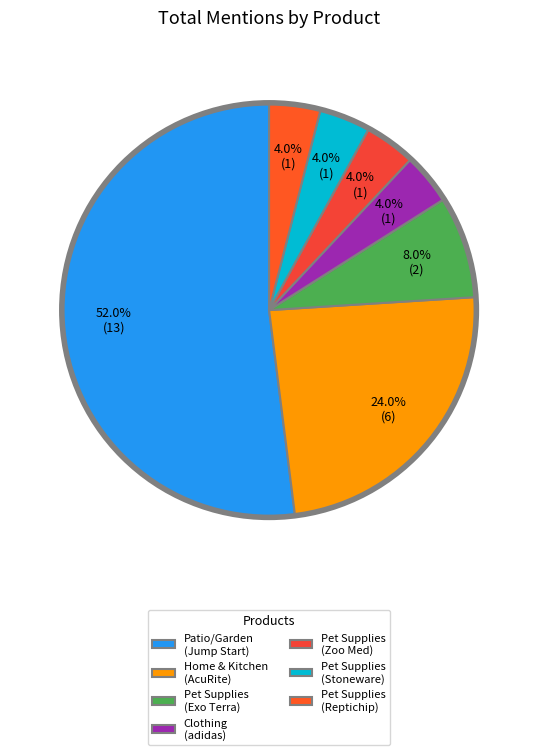

Count the number of slices in the pie.

7